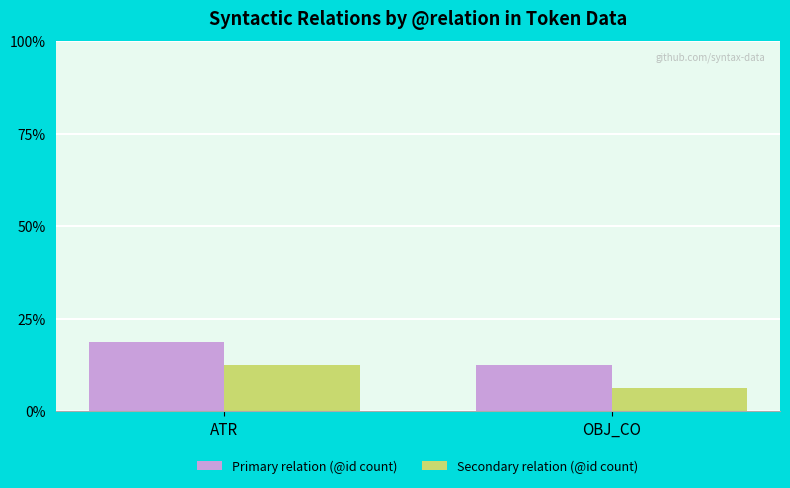

What is the average value of the Primary relation (@id count) series?

15.6